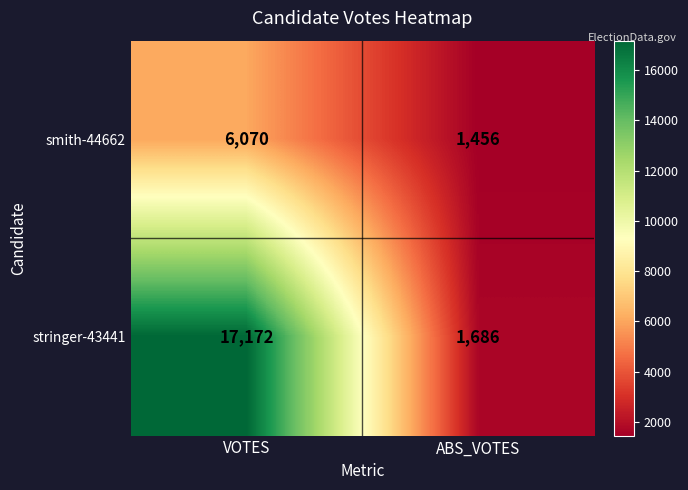

What is the sum of the stringer-43441 values at VOTES and ABS_VOTES?

18858